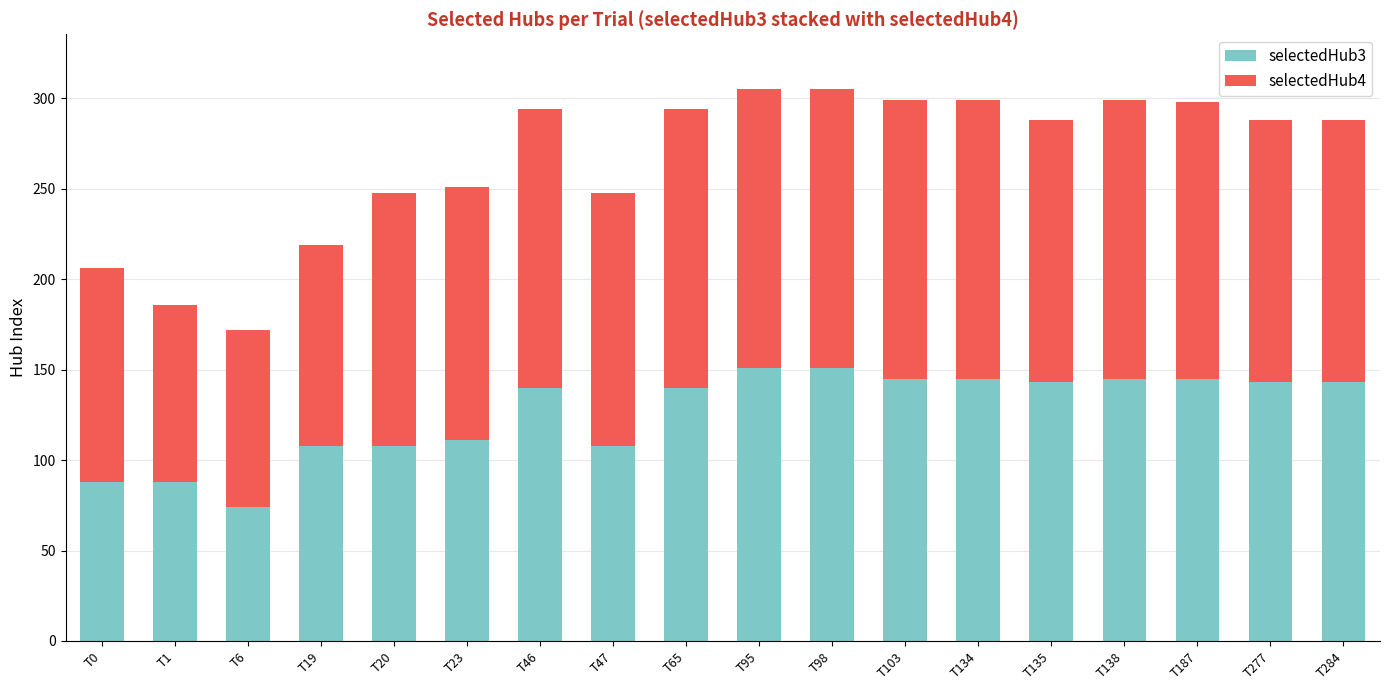

What is the highest value of the selectedHub3 series?

151